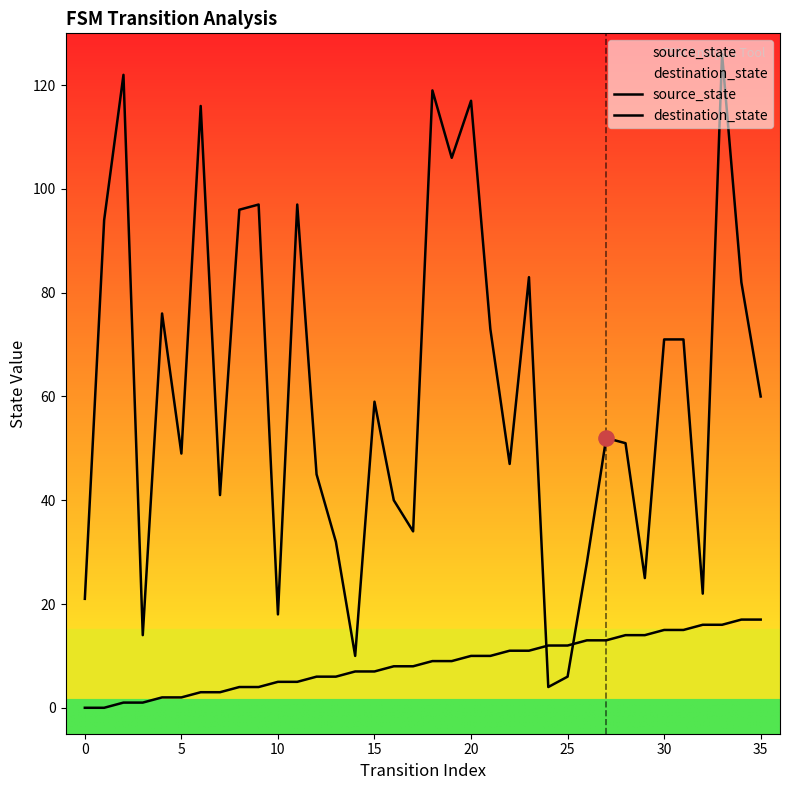

What is the total value across all series at 19?

115